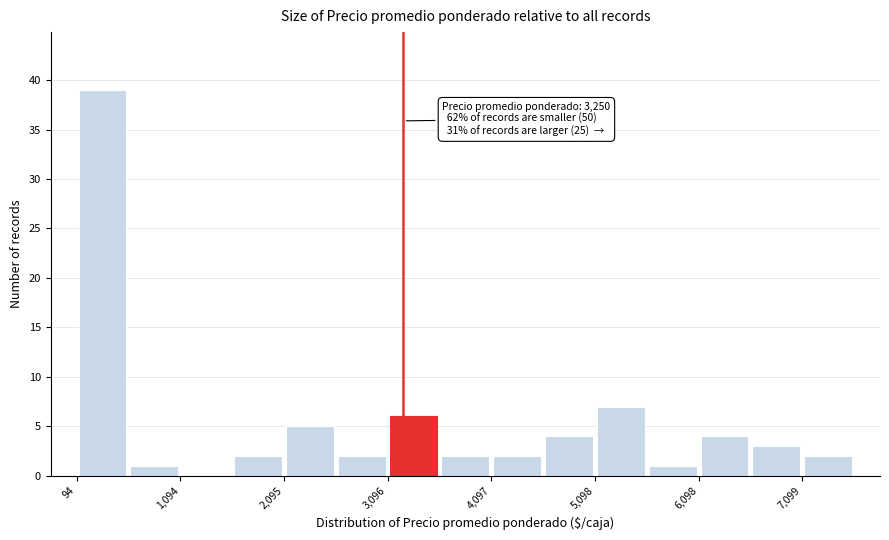

Read against the x-axis, roughly where is the centre of the tallest bar?

400